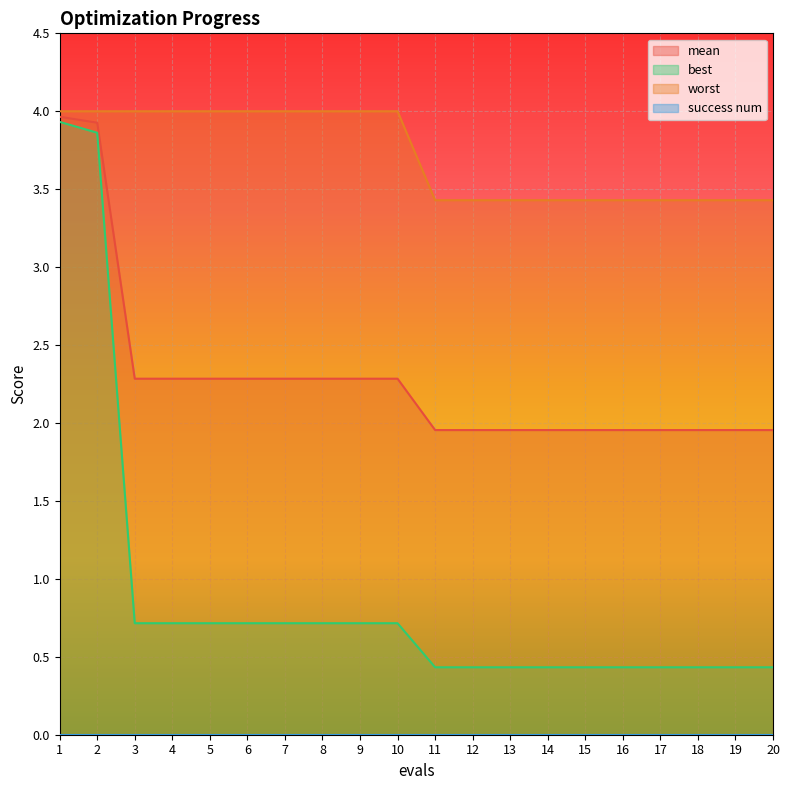

True or false: best and mean intersect in this chart.

False